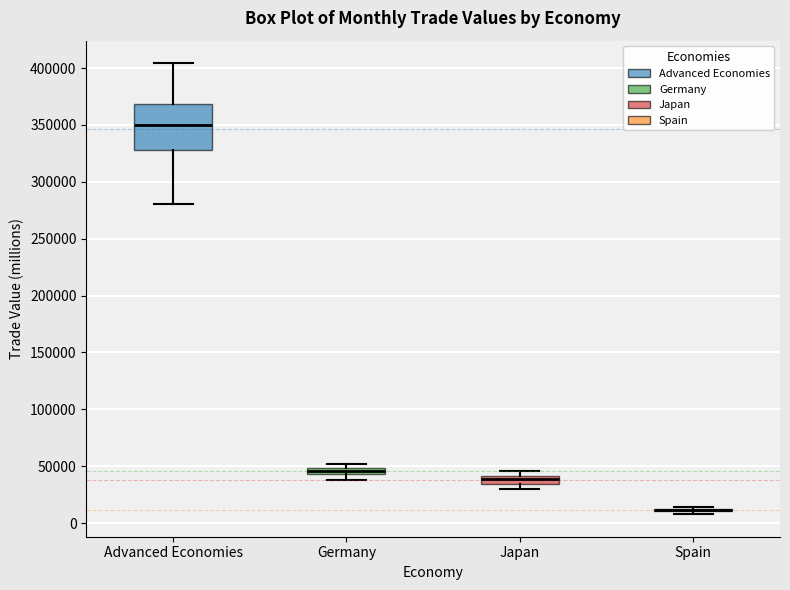

Which box is the tallest, from its lower edge to its upper edge?

Advanced Economies